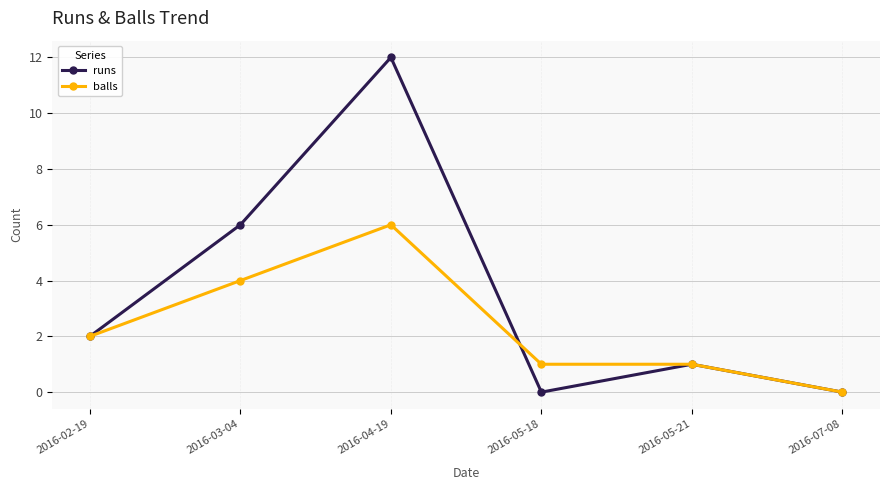

Which series has the largest range (max minus min)?

runs